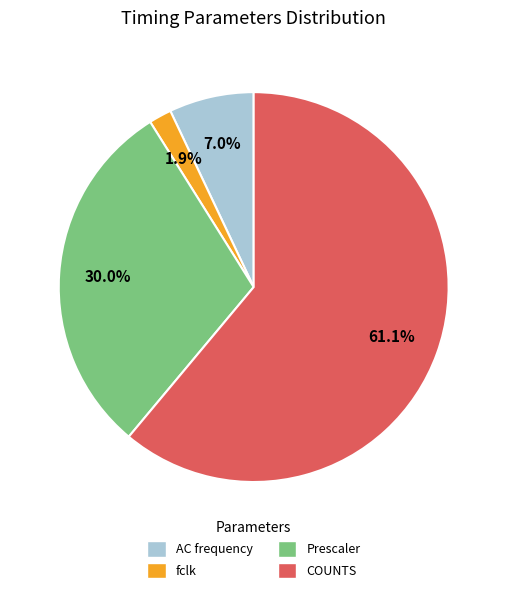

Do Prescaler and fclk together represent more than half of the pie?

No